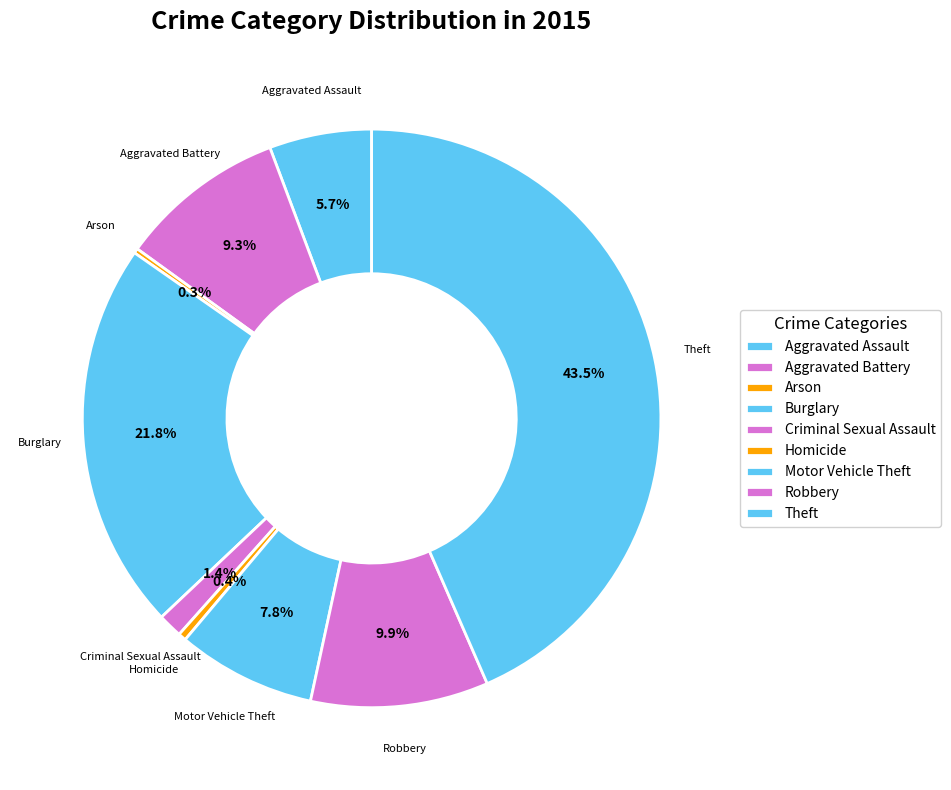

What percentage is the Robbery slice, to the nearest percent?

10%